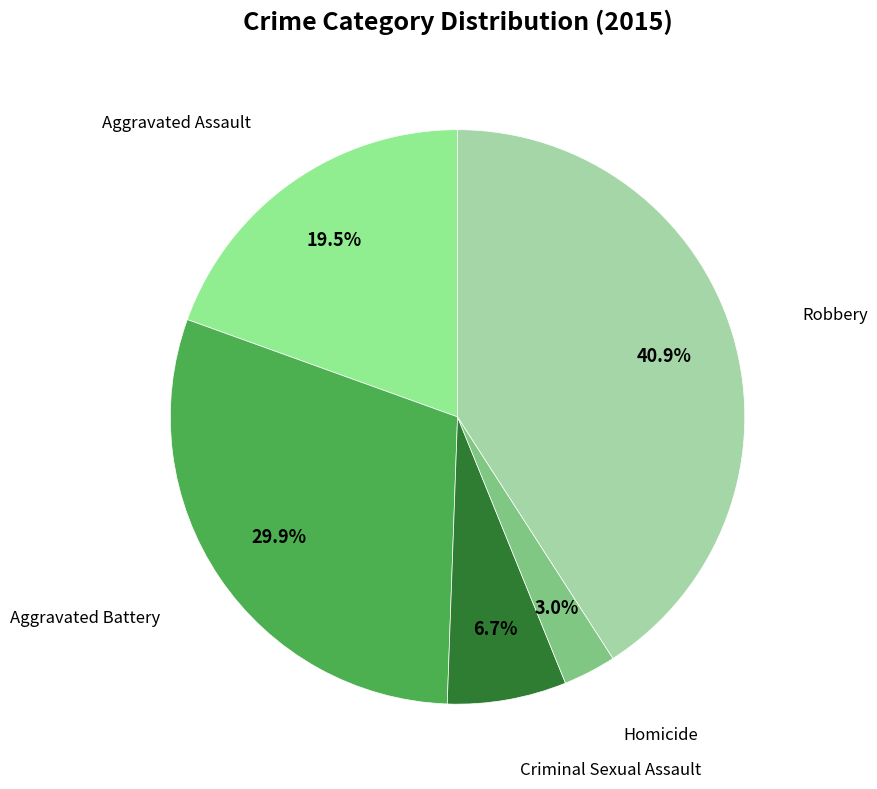

How many slices are in this pie chart?

5